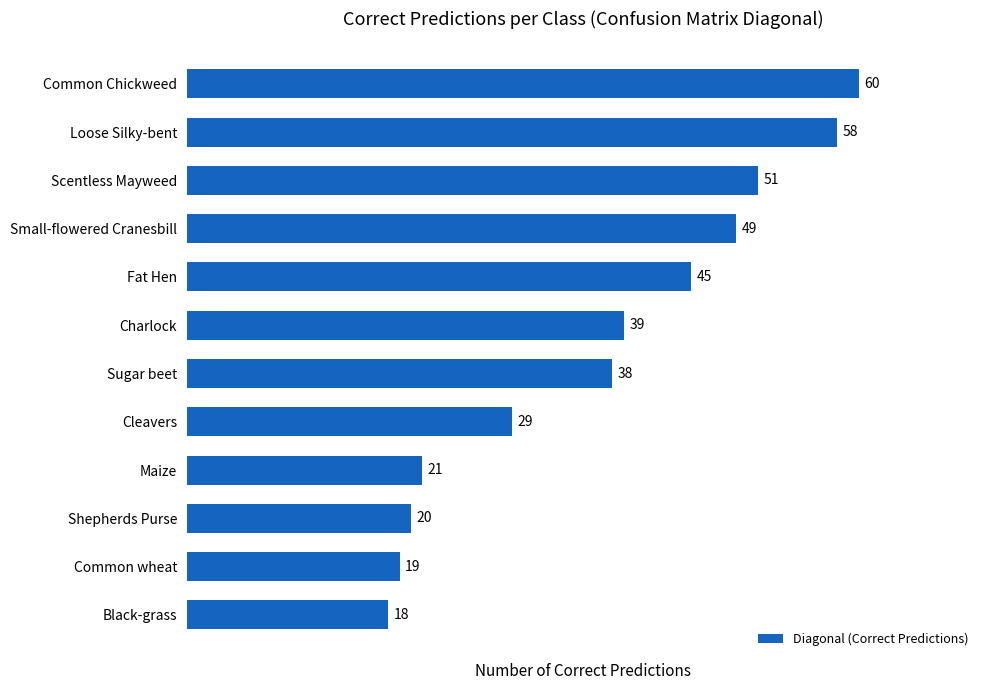

Which label corresponds to the largest value in the chart?

Common Chickweed